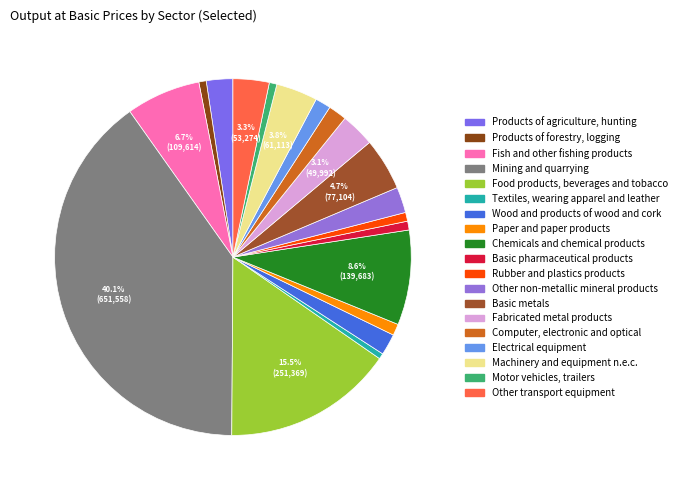

What percentage do Rubber and plastics products and Paper and paper products together represent?

1.8%